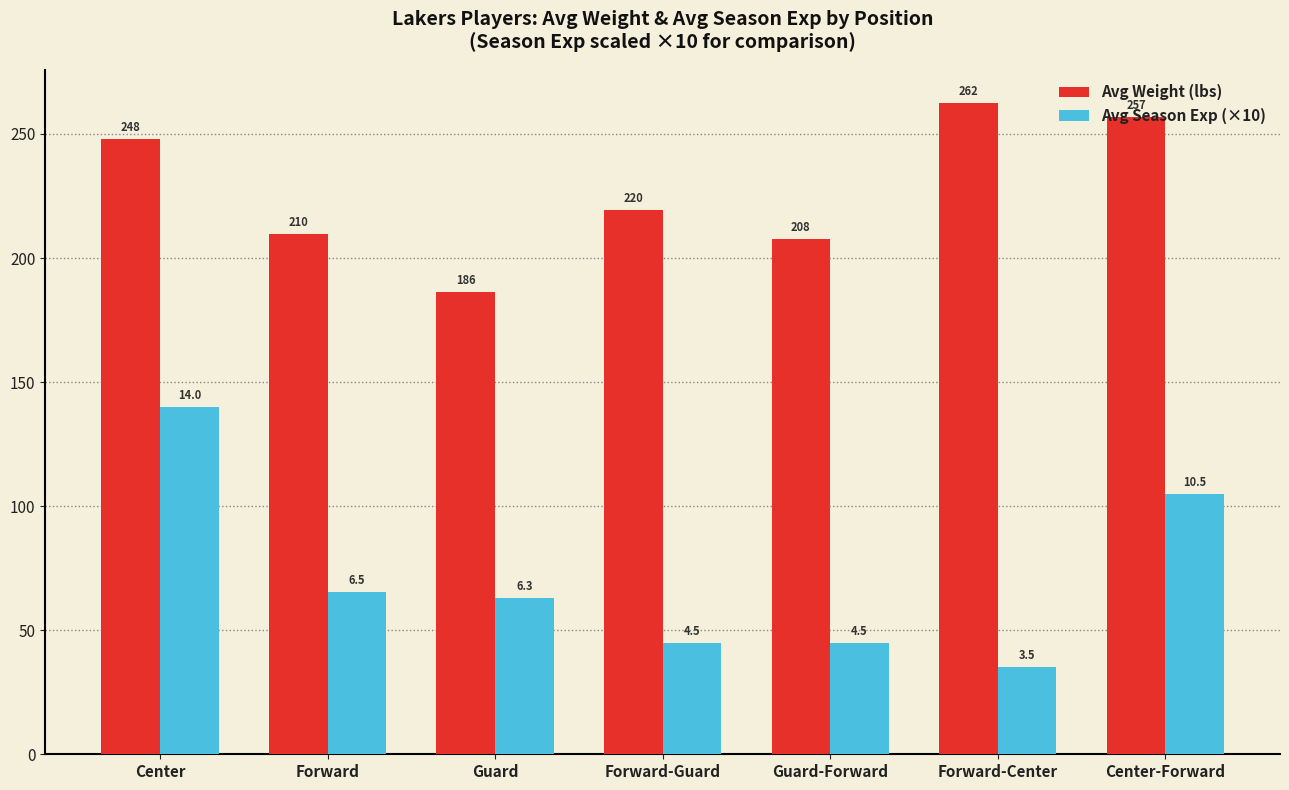

What is the average value of the Avg Season Exp (×10) series?

71.2